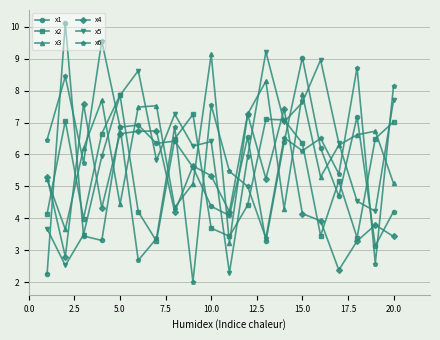

What is the value of the x3 point at the 4th from the left?

7.7